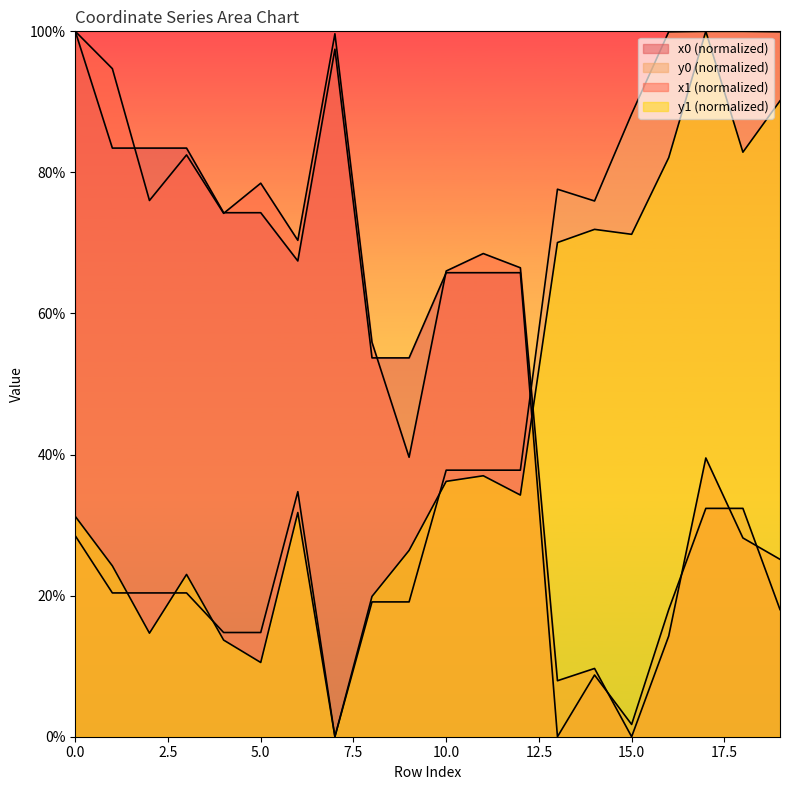

What is the difference between the second highest and minimum values in the y1 series?

90.1